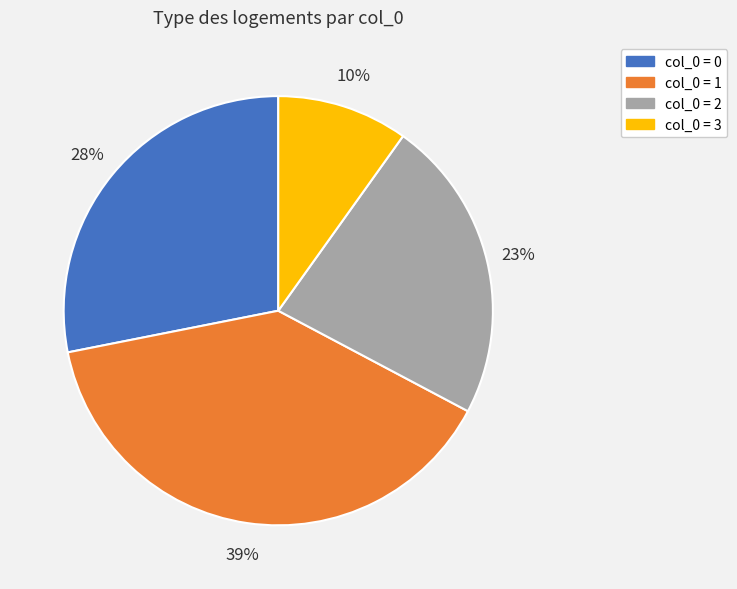

To the nearest percent, what portion does col_0 = 2 represent?

23%